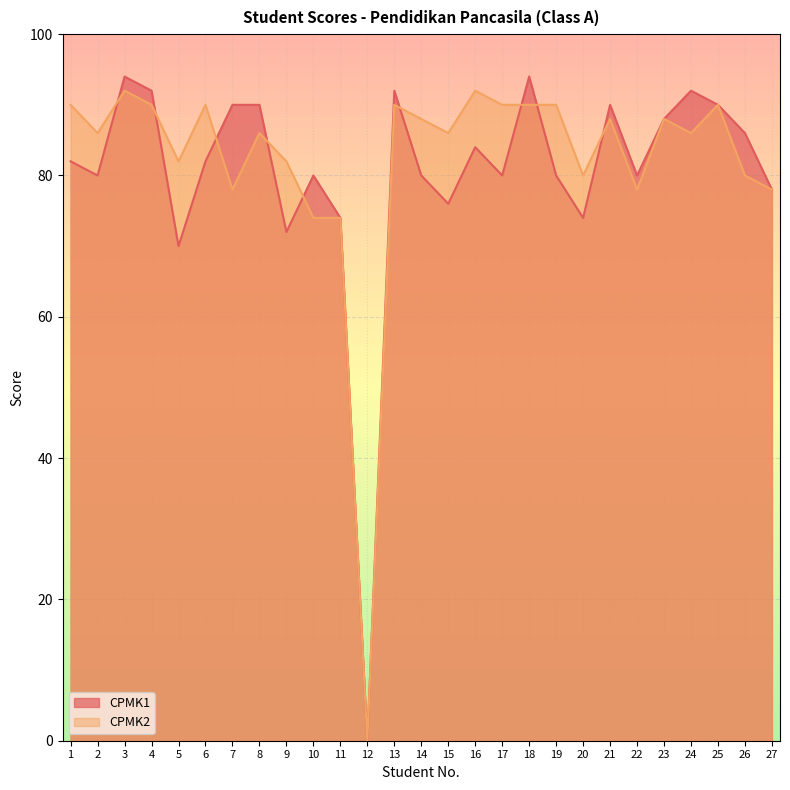

Is the value of CPMK2 at 4 greater than the value of CPMK1 at 18?

No